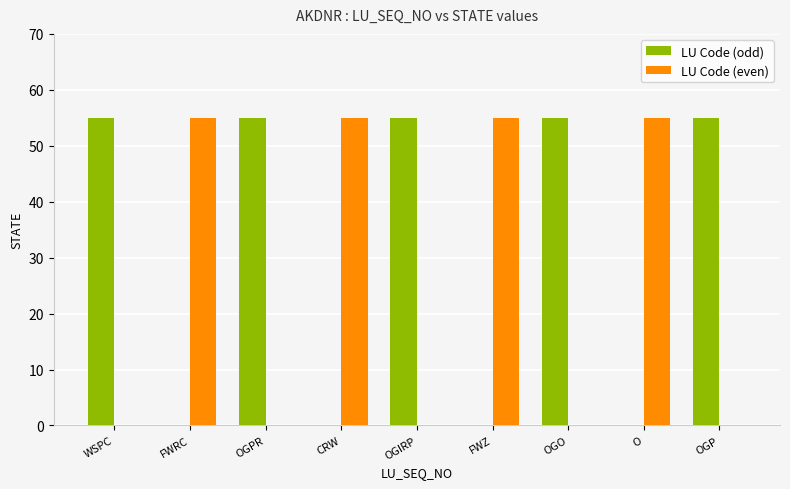

What is the maximum value for LU Code (even)?

55